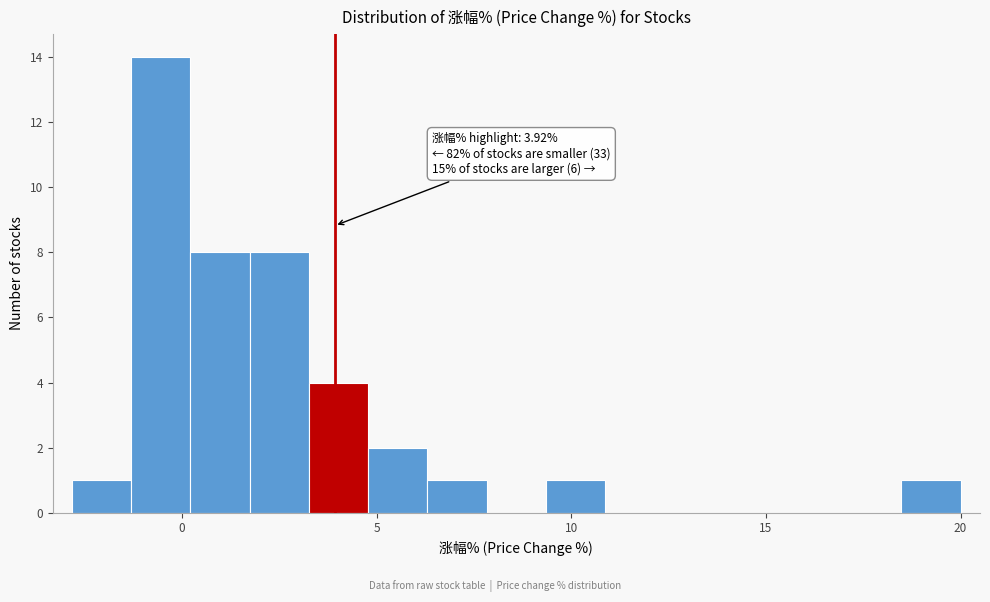

Read against the x-axis, roughly where is the centre of the tallest bar?

-0.5